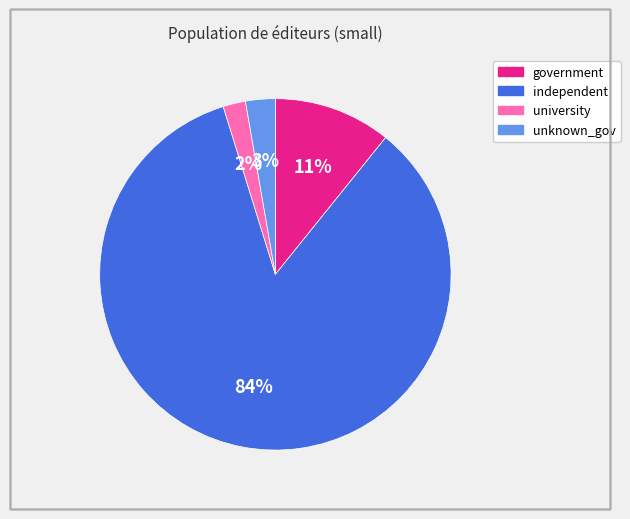

Between university and unknown_gov, which is larger?

unknown_gov